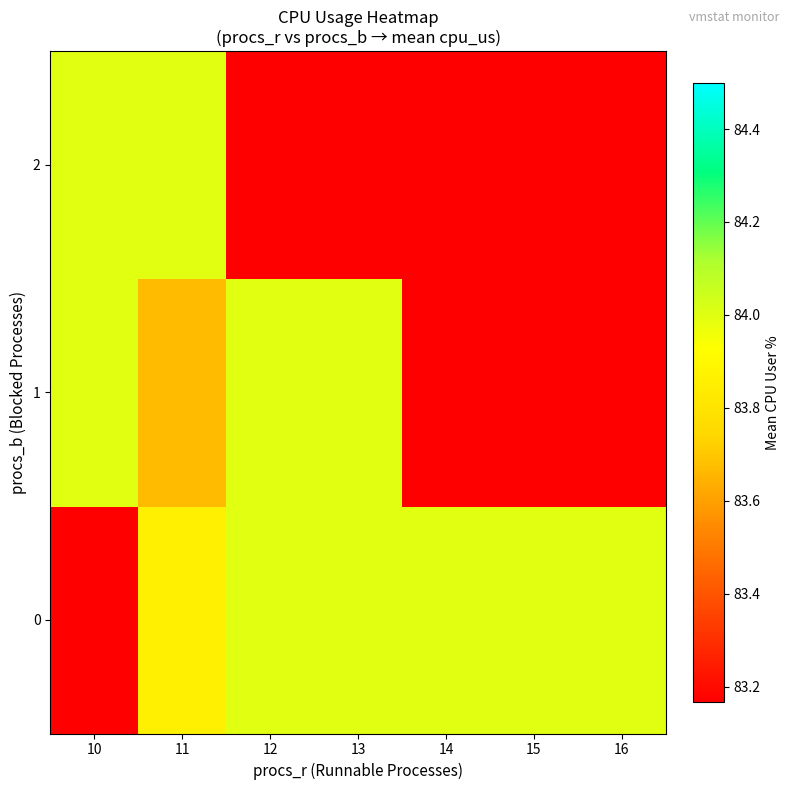

True or false: 0 has a value of 116.7 at 11.

False